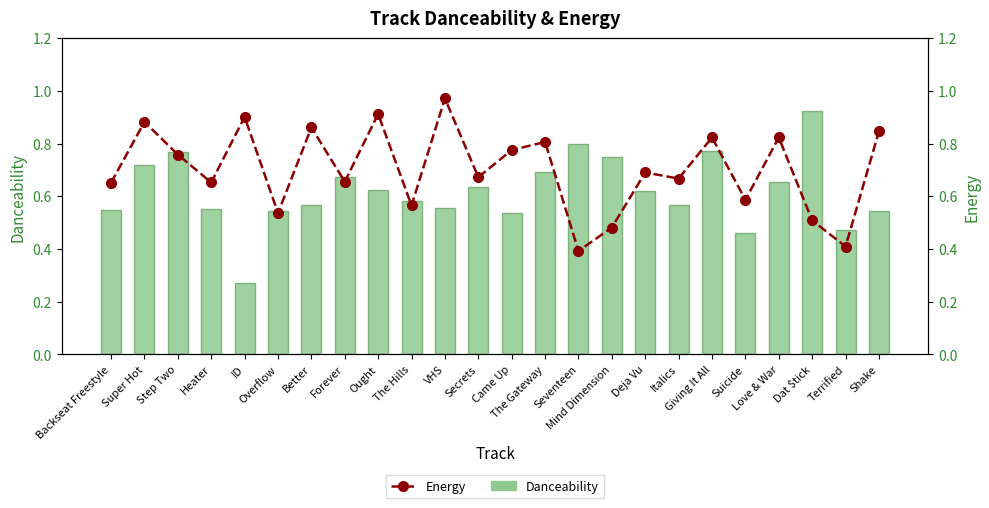

Is it true that Energy equals 0.7 at Forever?

True